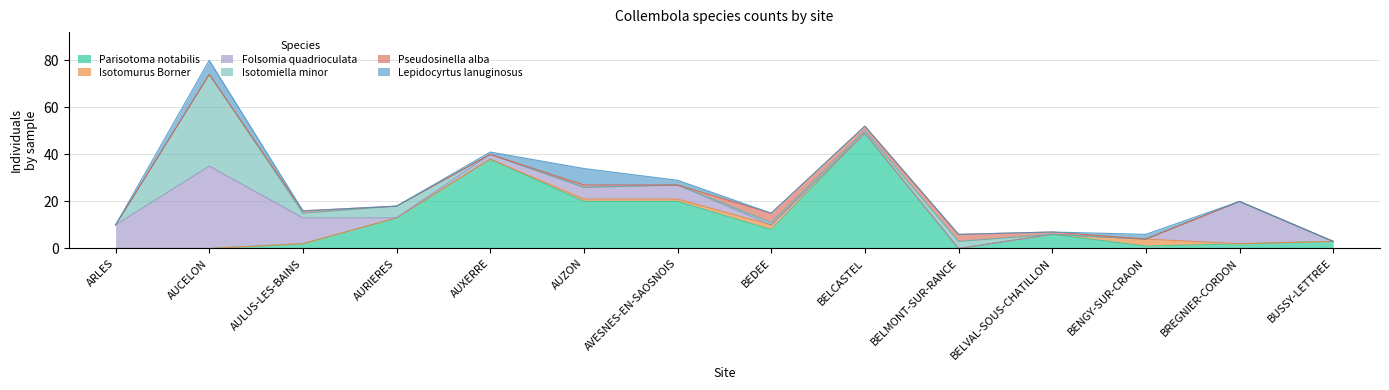

Reading right to left, what are all the values shown in this chart?

Parisotoma notabilis: 3	2	1	6	0	49	8	20	20	38	13	2	0	0
Isotomurus Borner: 0	0	3	0	0	0	2	1	1	0	0	0	0	0
Folsomia quadrioculata: 0	18	0	0	0	0	0	6	5	2	0	11	35	10
Isotomiella minor: 0	0	0	0	3	1	1	0	0	0	5	2	39	0
Pseudosinella alba: 0	0	0	1	3	2	4	0	1	0	0	1	0	0
Lepidocyrtus lanuginosus: 0	0	2	0	0	0	0	2	7	1	0	0	6	0